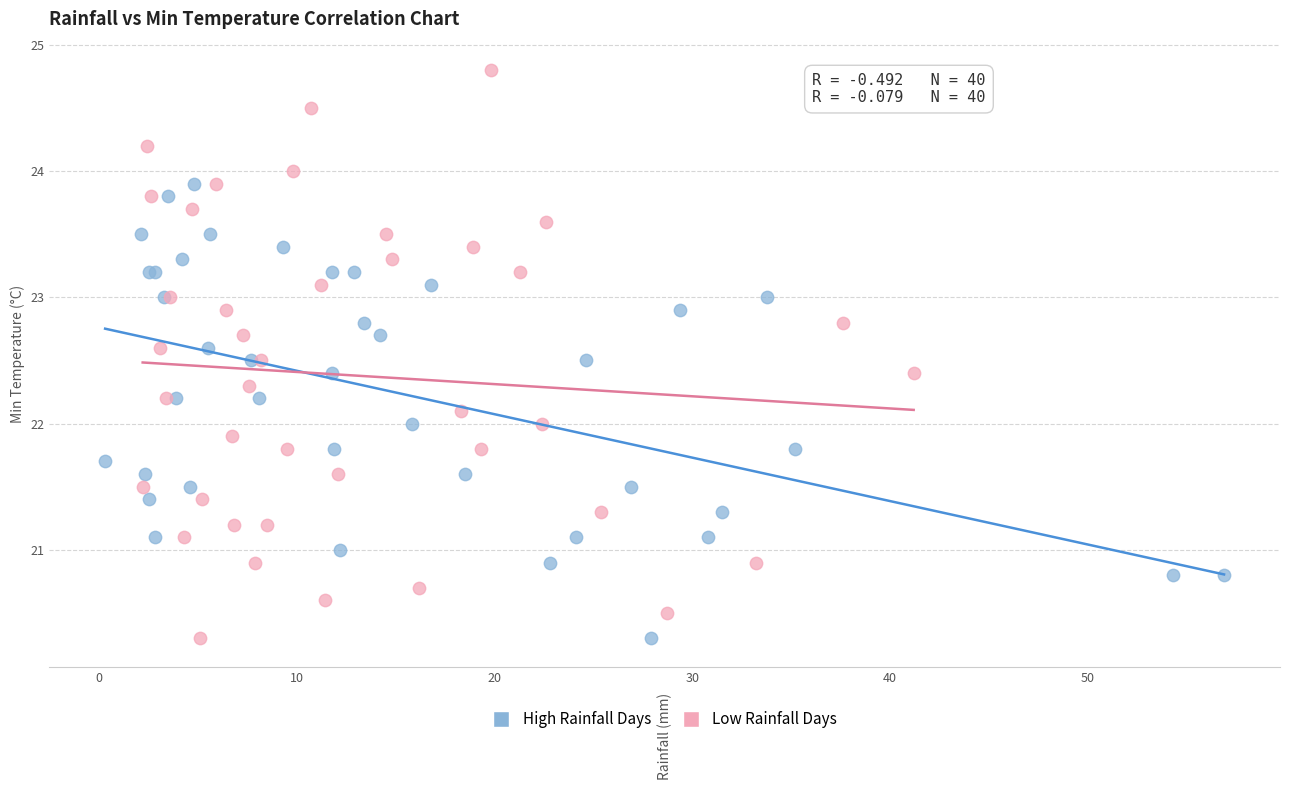

Which series has the largest Y range (max minus min)?

Low Rainfall Days